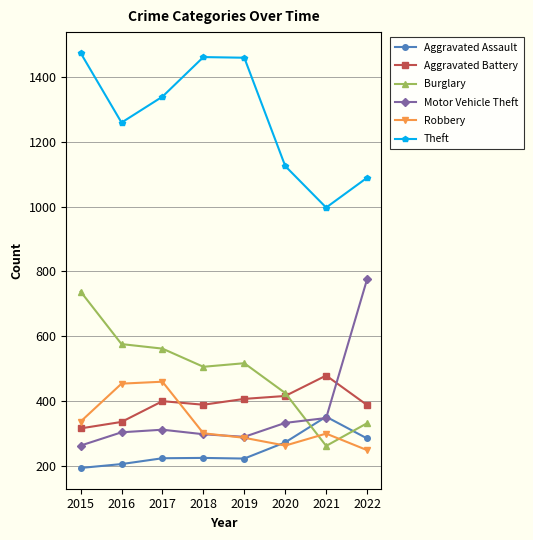

What is the difference between the highest and lowest values at 2016?

1053